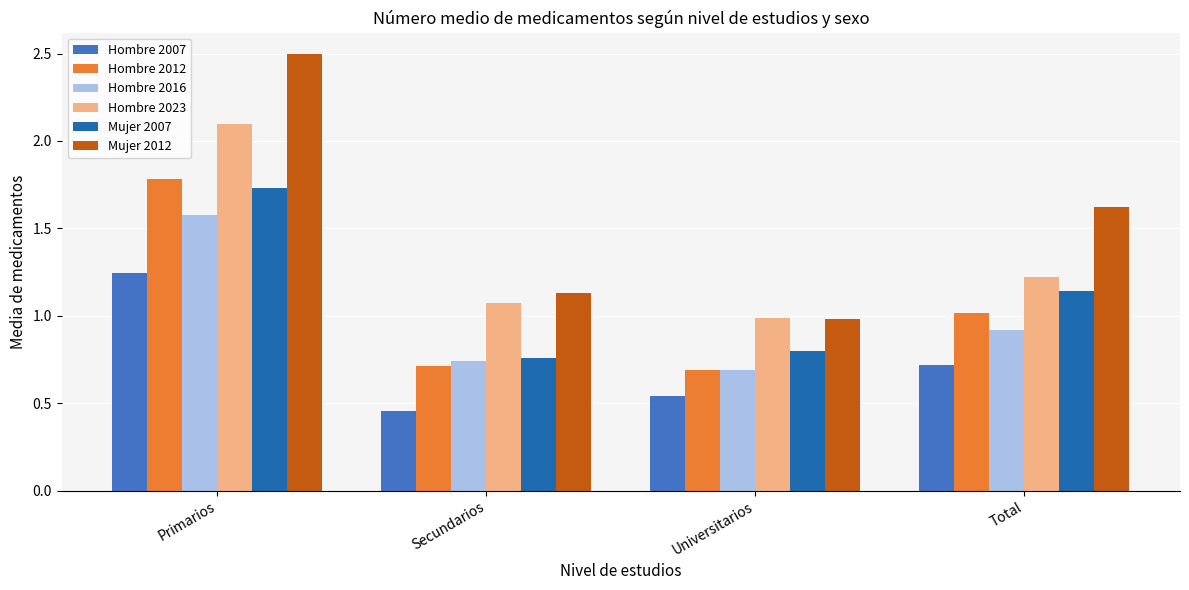

At which category is the sum across all series the highest?

Primarios